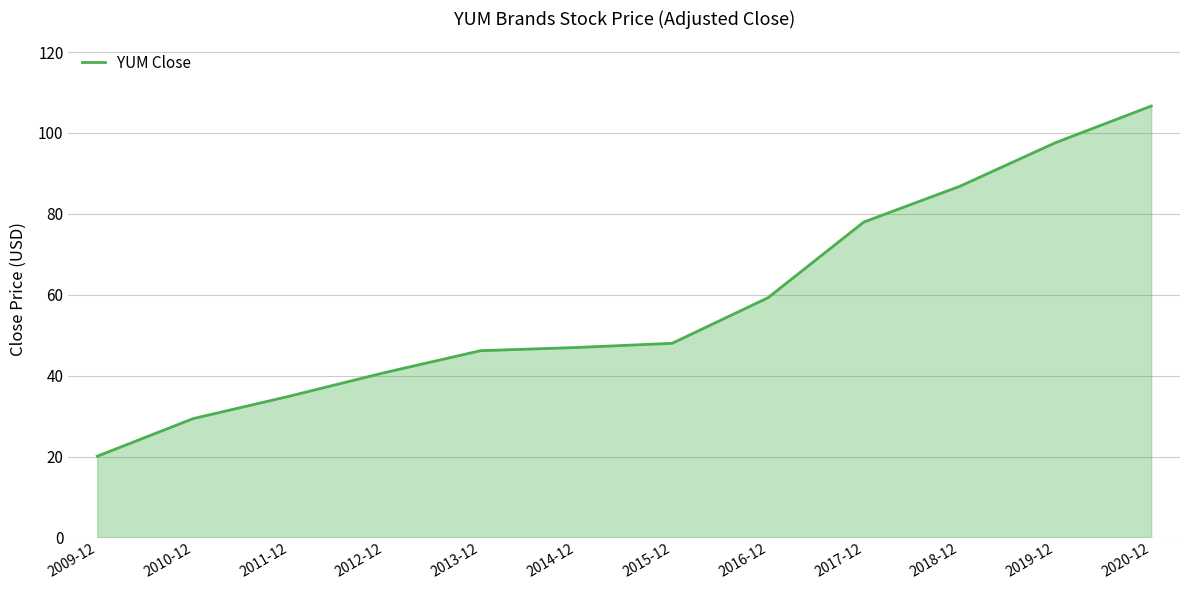

Between 2009-12 and 2018-12, which is larger?

2018-12